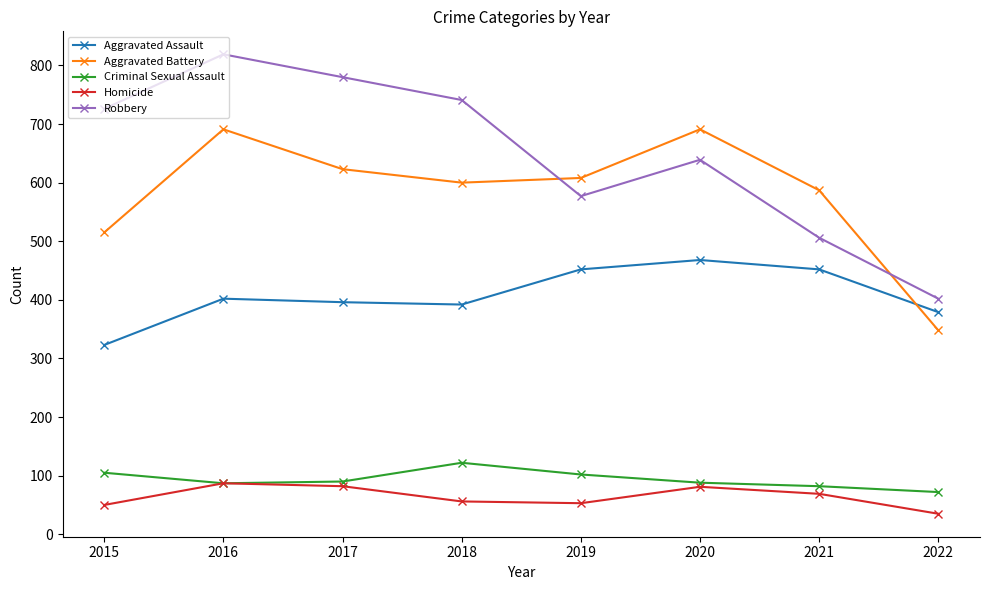

After their last crossing, which series has the higher values: Aggravated Assault or Aggravated Battery?

Aggravated Assault